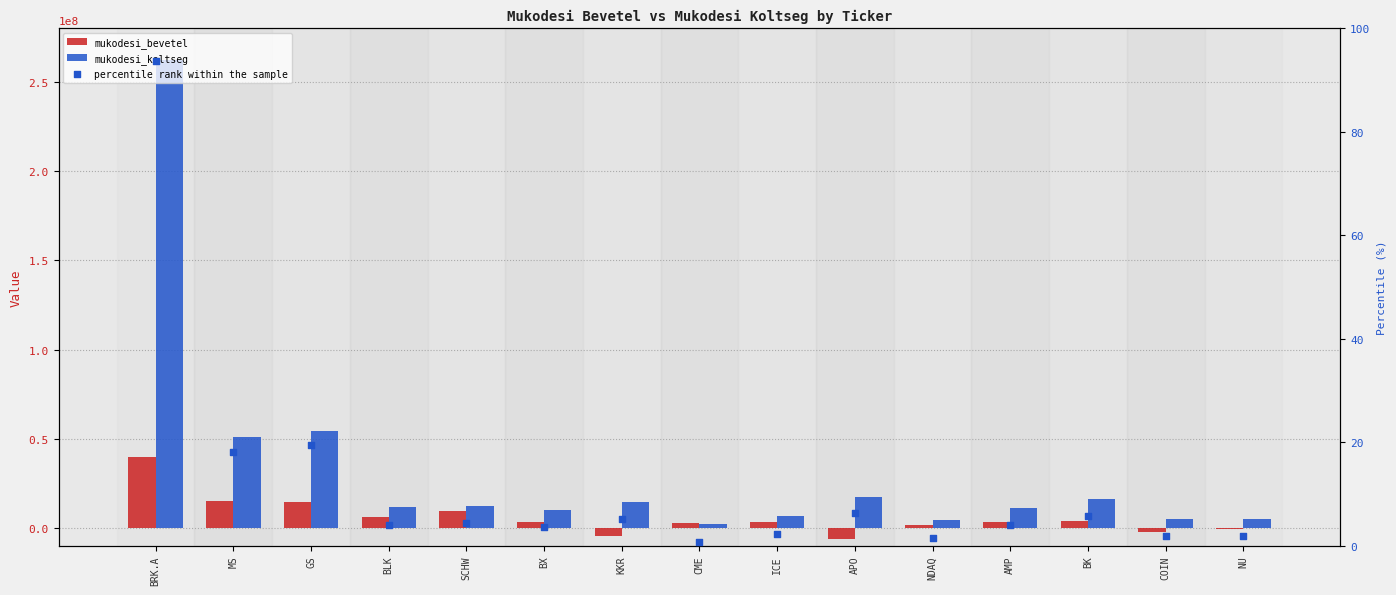

Which series has the largest Y range (max minus min)?

mukodesi_koltseg